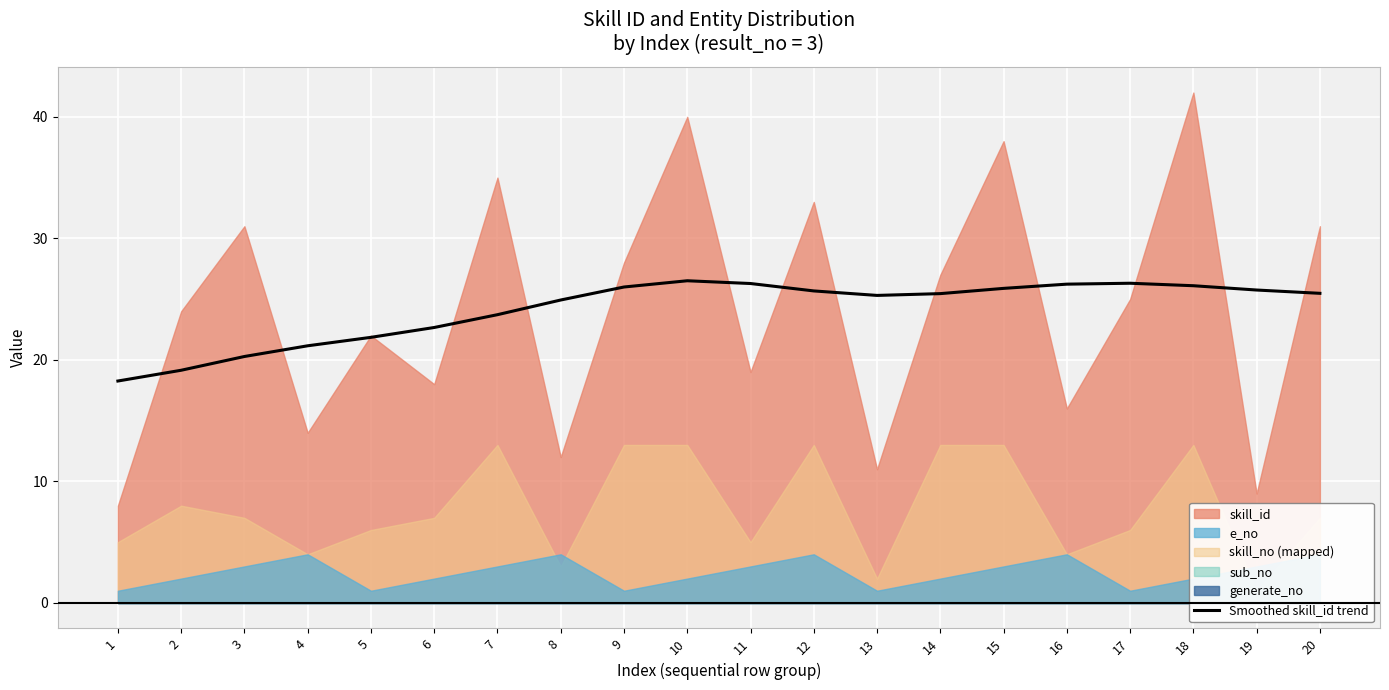

True or false: there are more than 1 points higher than both neighbors.

True